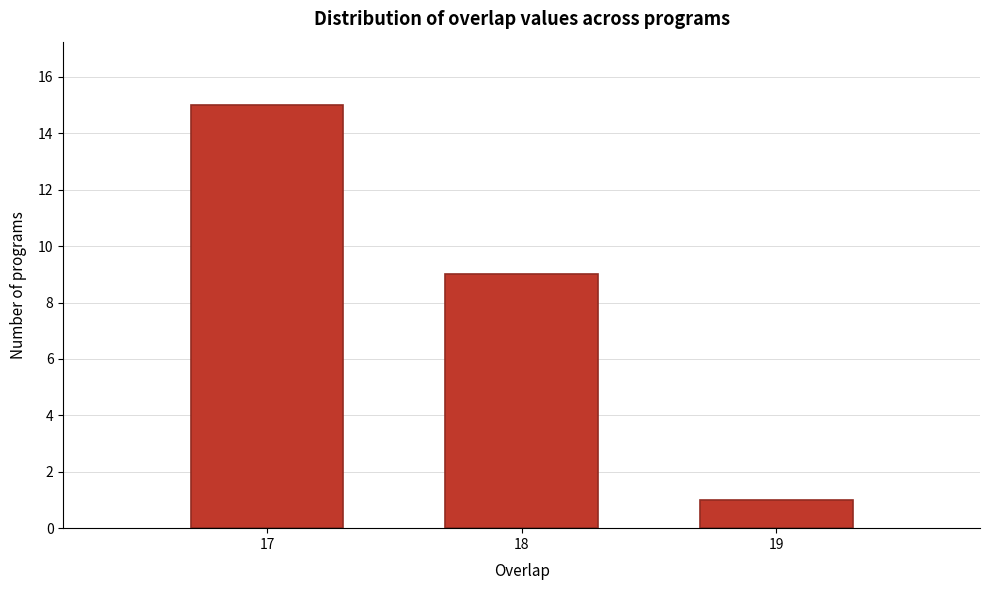

Reading left to right, list all the values displayed in this chart.

17=15	18=9	19=1